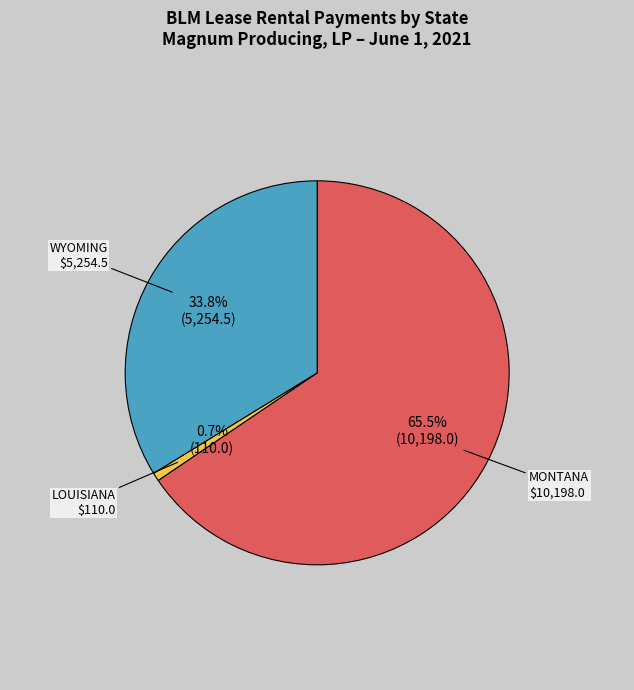

Is the sum of WYOMING and MONTANA greater than half?

Yes